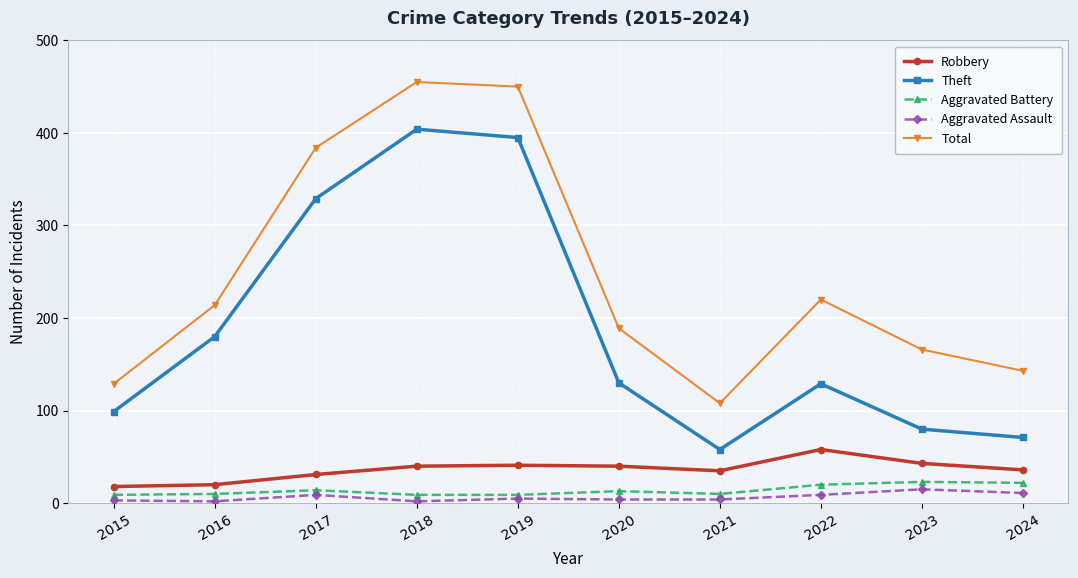

What is the difference between the highest and lowest values at 2019?

445